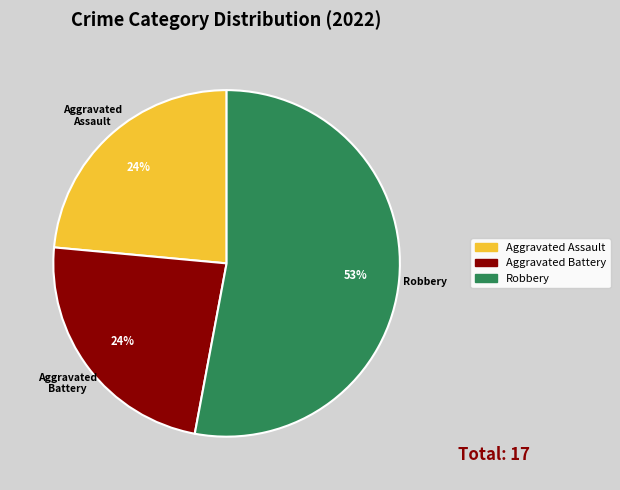

To the nearest percent, what is the average slice percentage?

33%